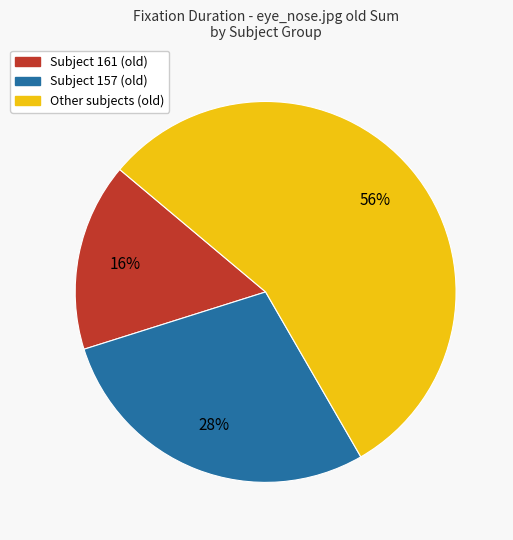

Does any single category account for the majority?

Yes